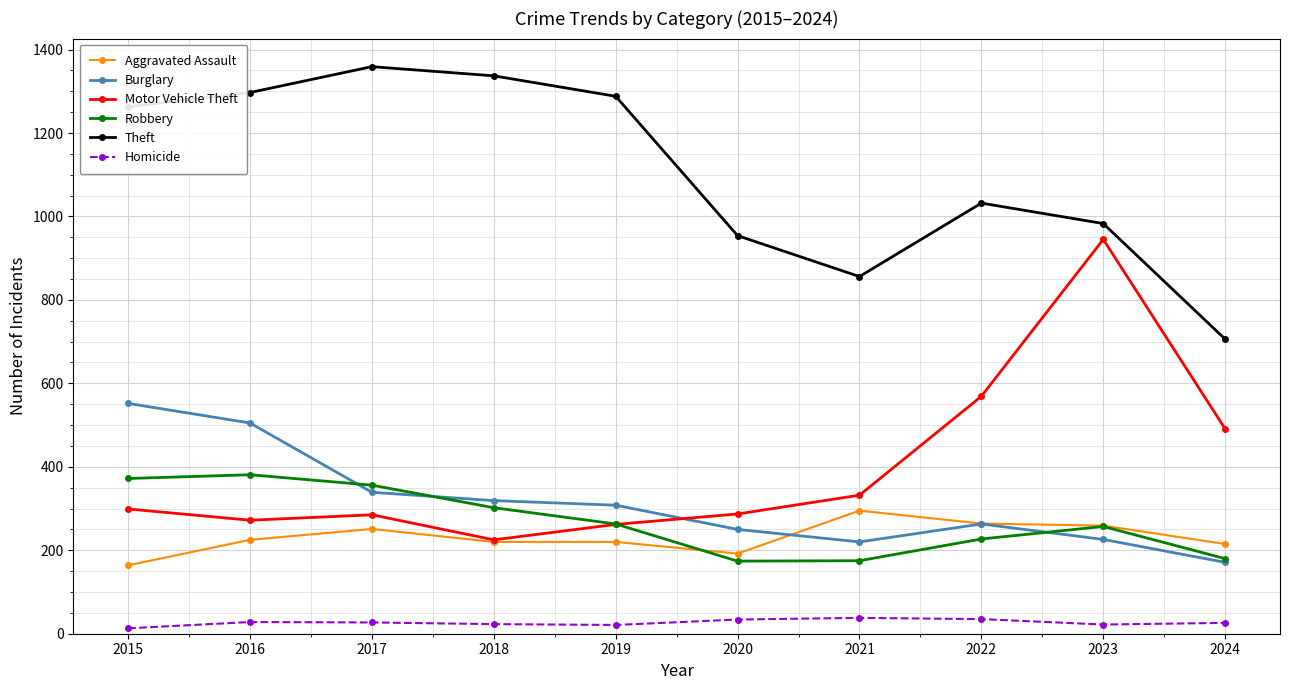

True or false: Burglary and Homicide intersect in this chart.

False